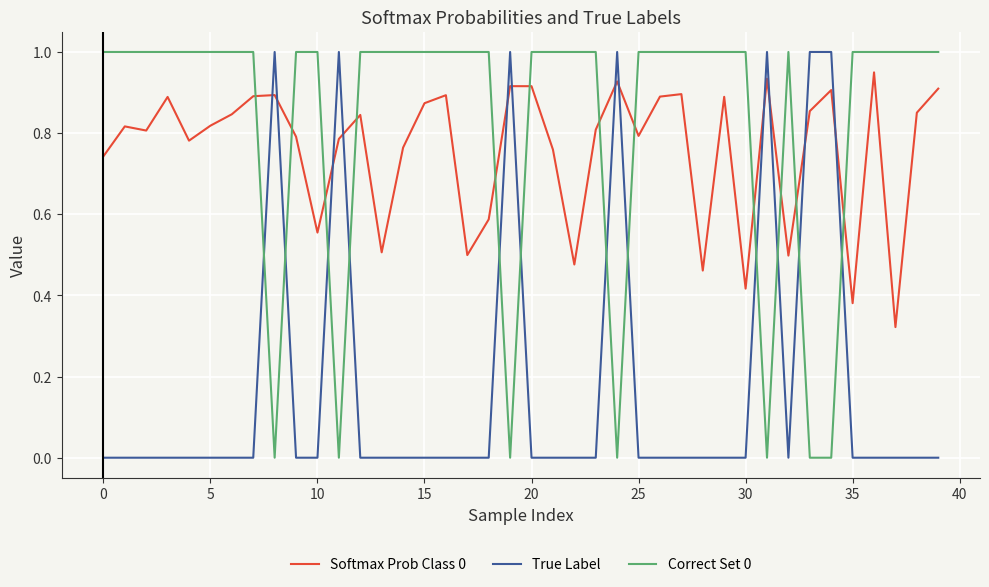

What are all the series names shown in the legend?

Softmax Prob Class 0, True Label, Correct Set 0